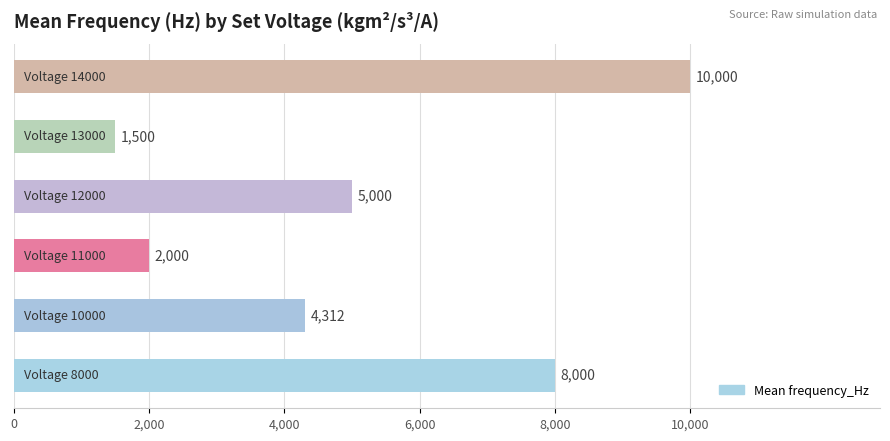

What is the minimum value shown in the chart?

1500.0